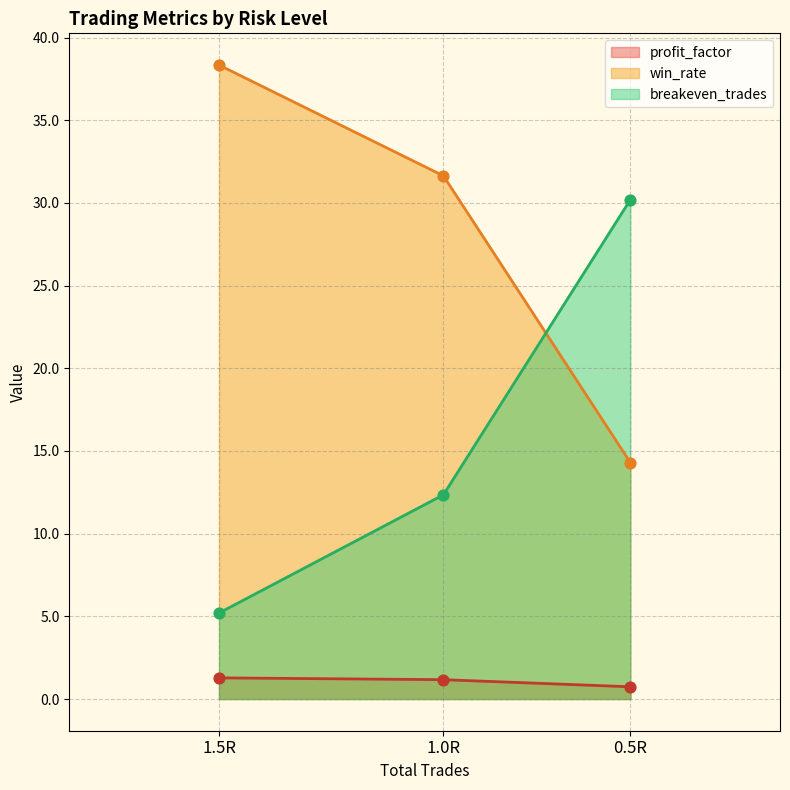

Which series has the largest Y range (max minus min)?

breakeven_trades